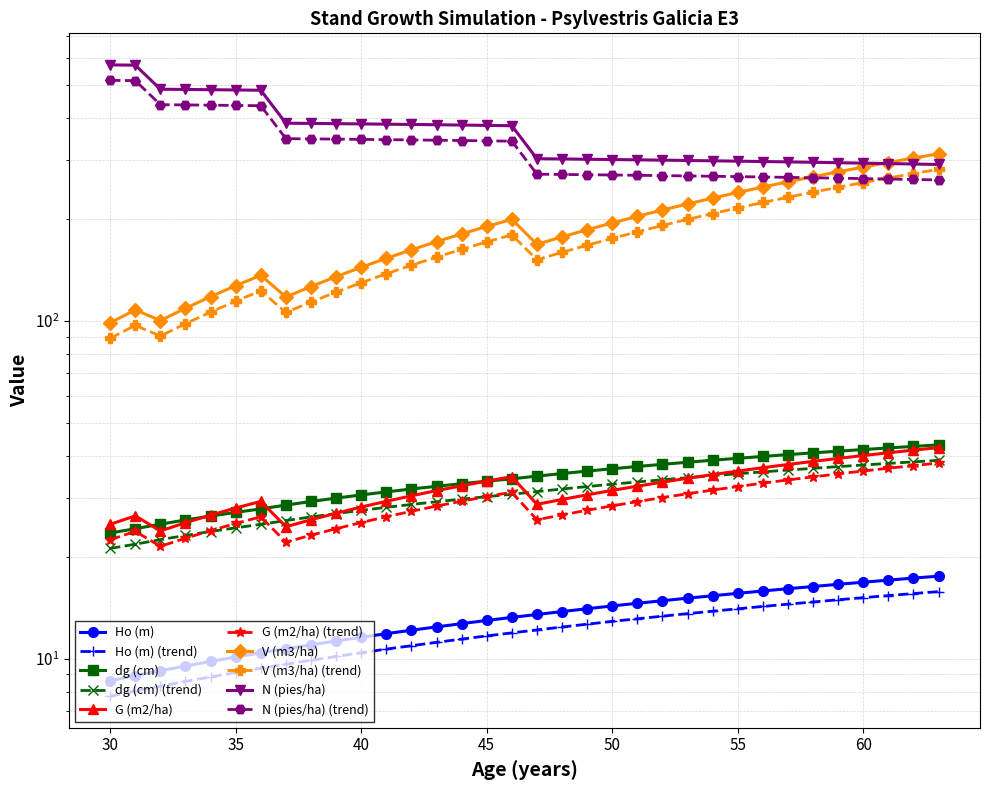

True or false: Ho (m) has more than 1 points higher than both neighbors.

False